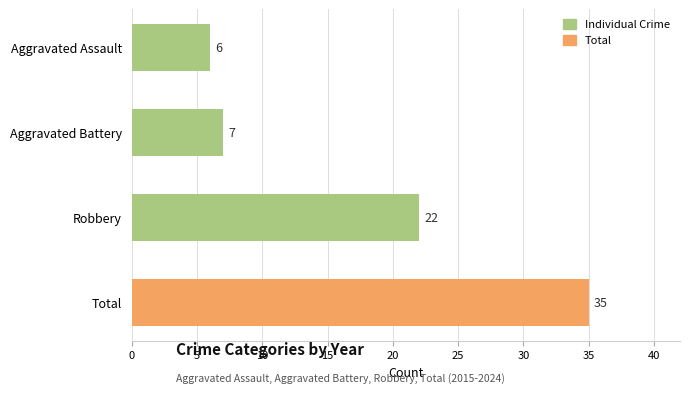

What is the smallest value displayed?

6